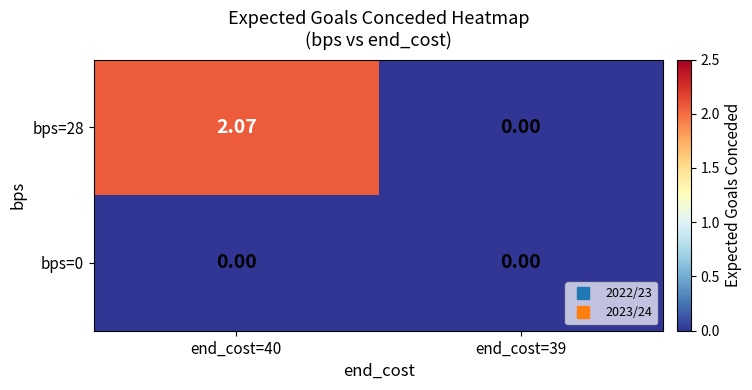

Reading left to right, extract all data points from this chart.

bps=28: end_cost=40=2.1	end_cost=39=0.0
bps=0: end_cost=40=0.0	end_cost=39=0.0